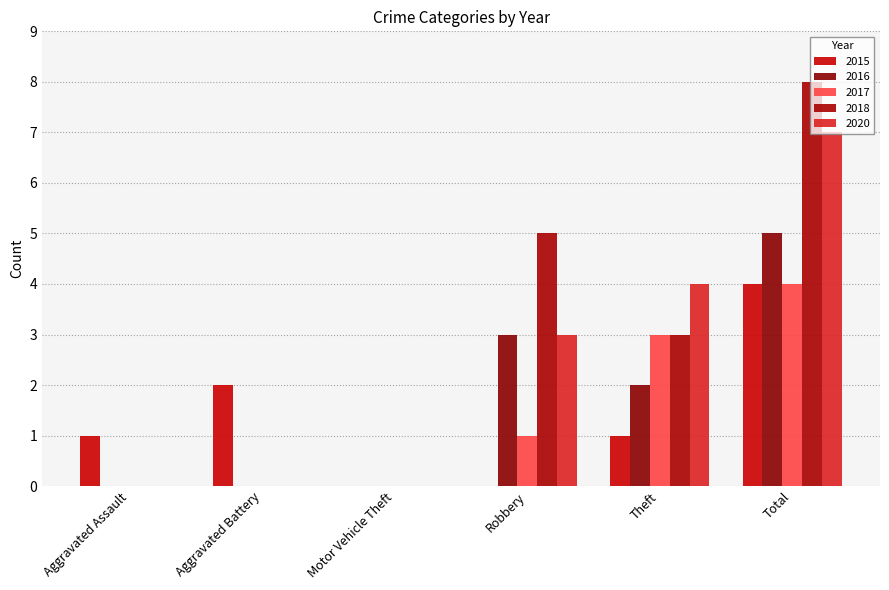

How many series are shown in this chart?

5